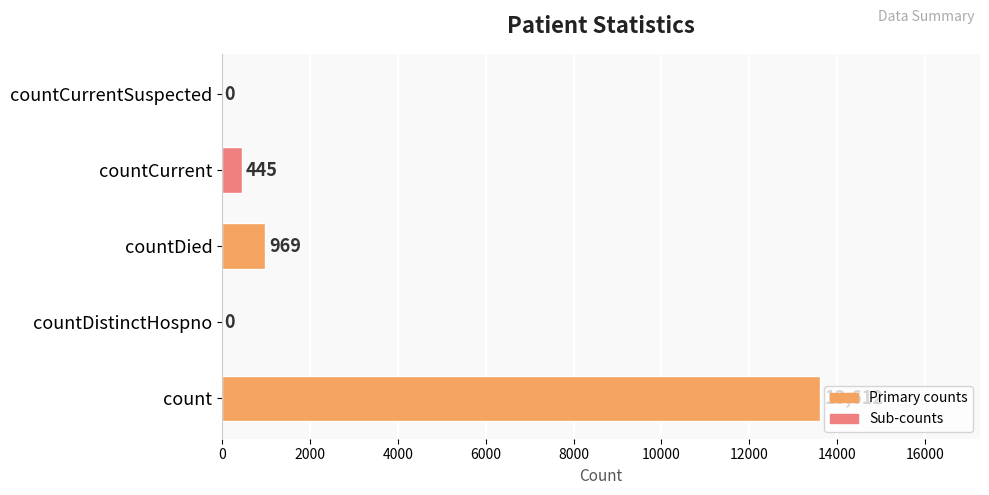

What is the sum of all values?

15026